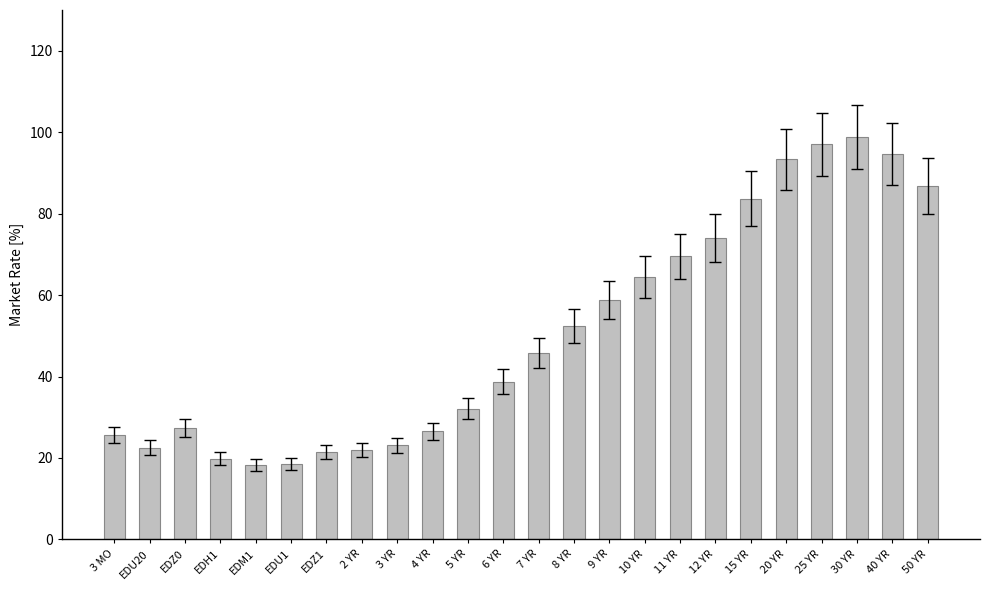

What is the difference between the maximum and minimum values?

80.6